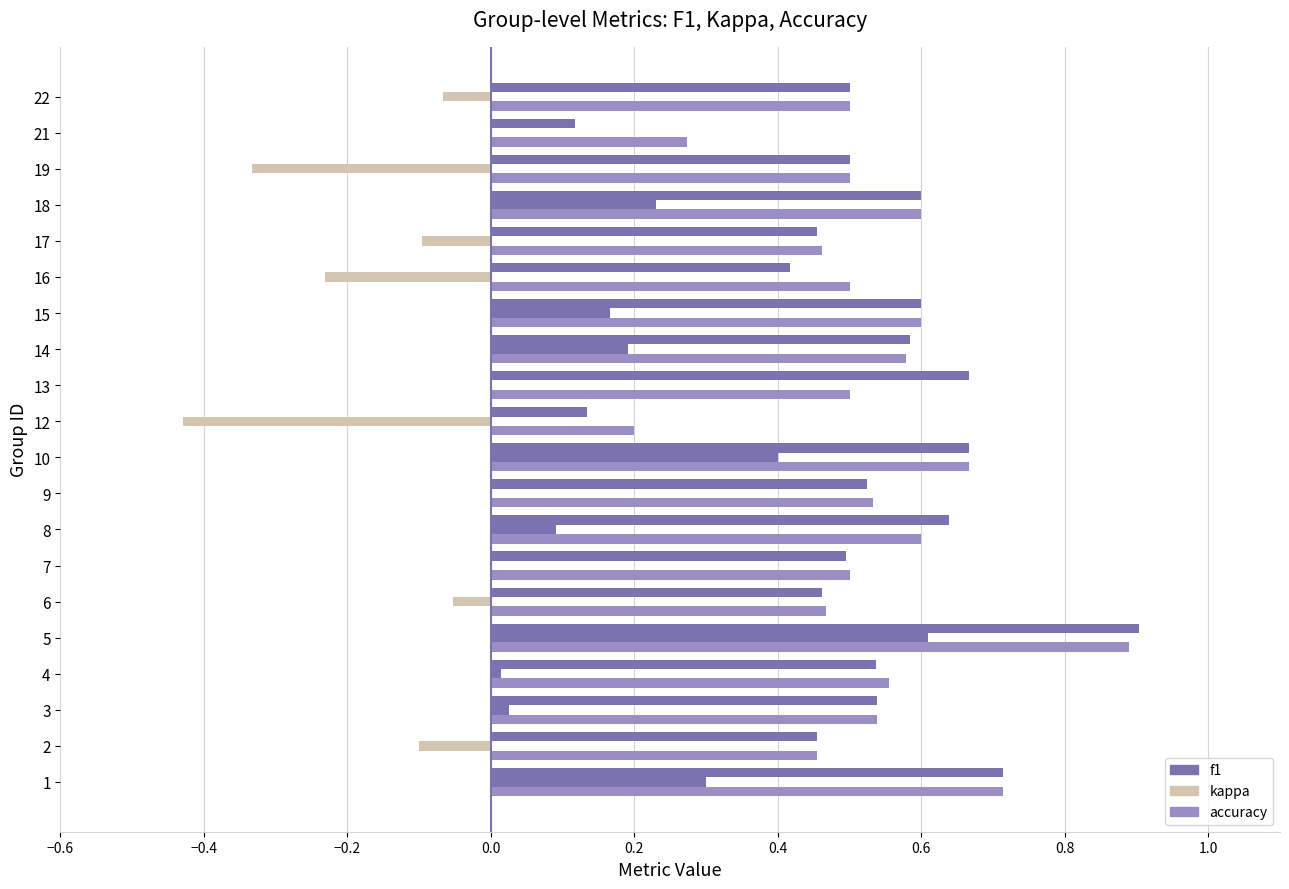

What is the sum of all kappa values?

0.7